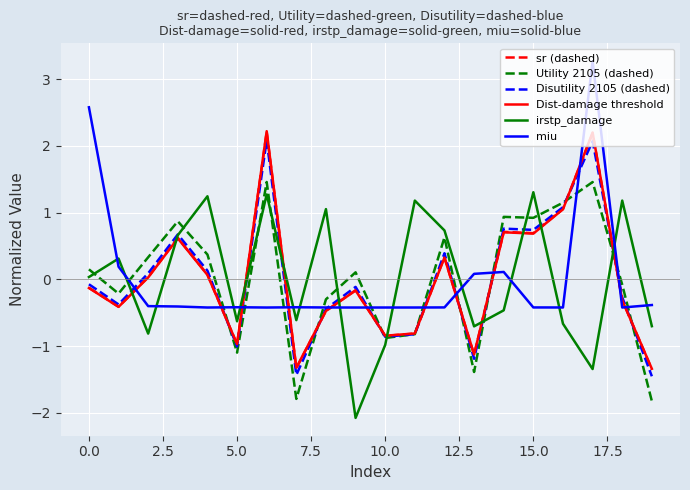

What is the lowest value of the Dist-damage threshold series?

-1.3